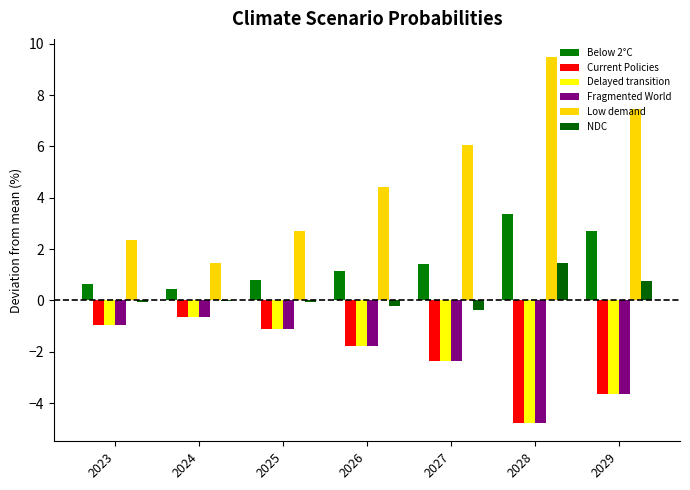

How many data points does each series have?

7